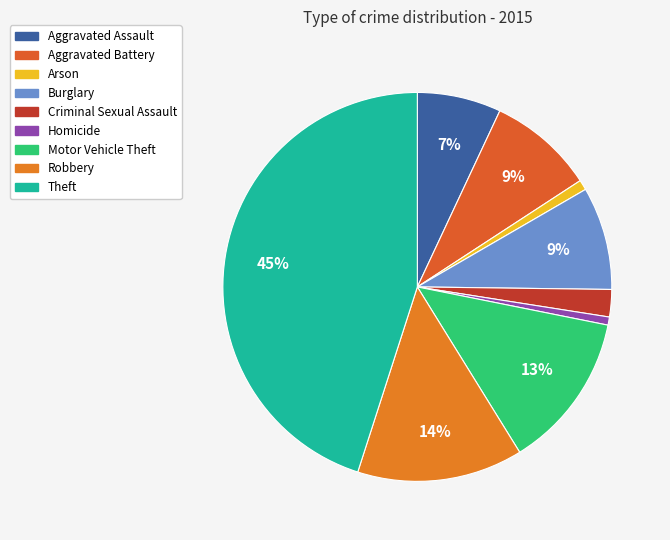

What is the largest slice in the pie chart?

Theft